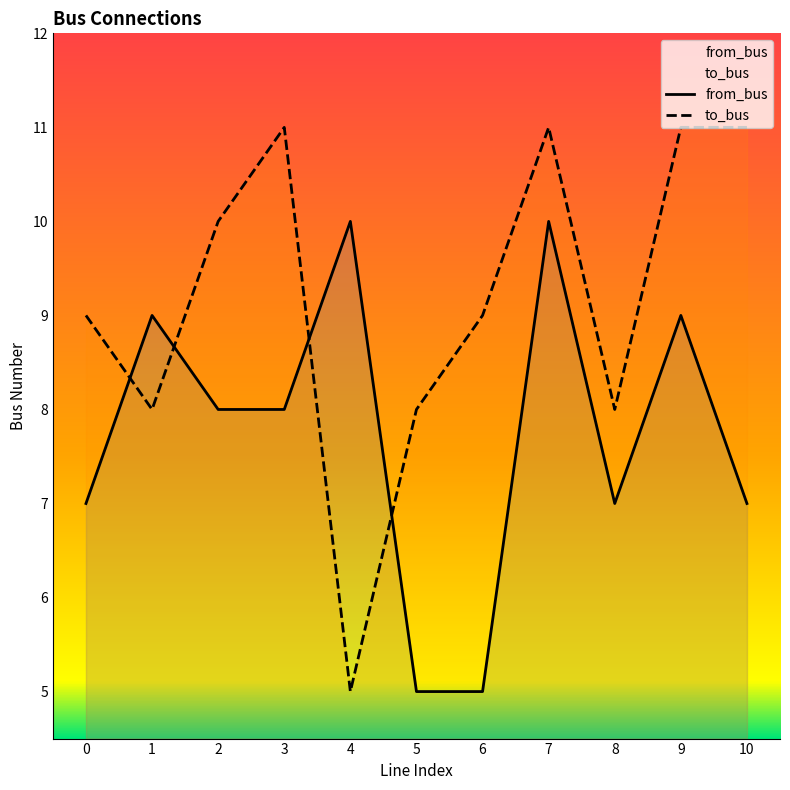

Where is the first local minimum for from_bus?

8